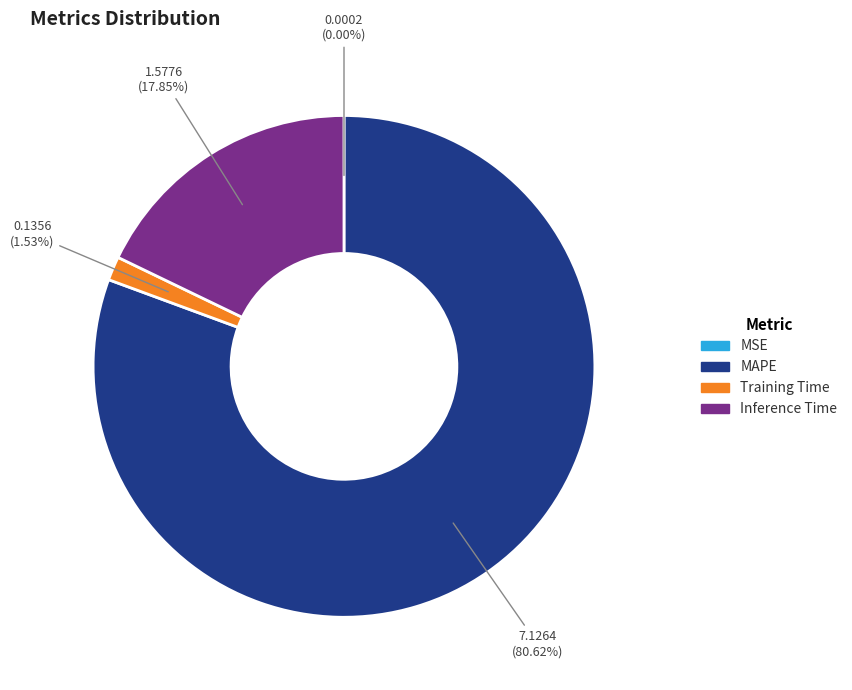

Which category accounts for the majority?

MAPE